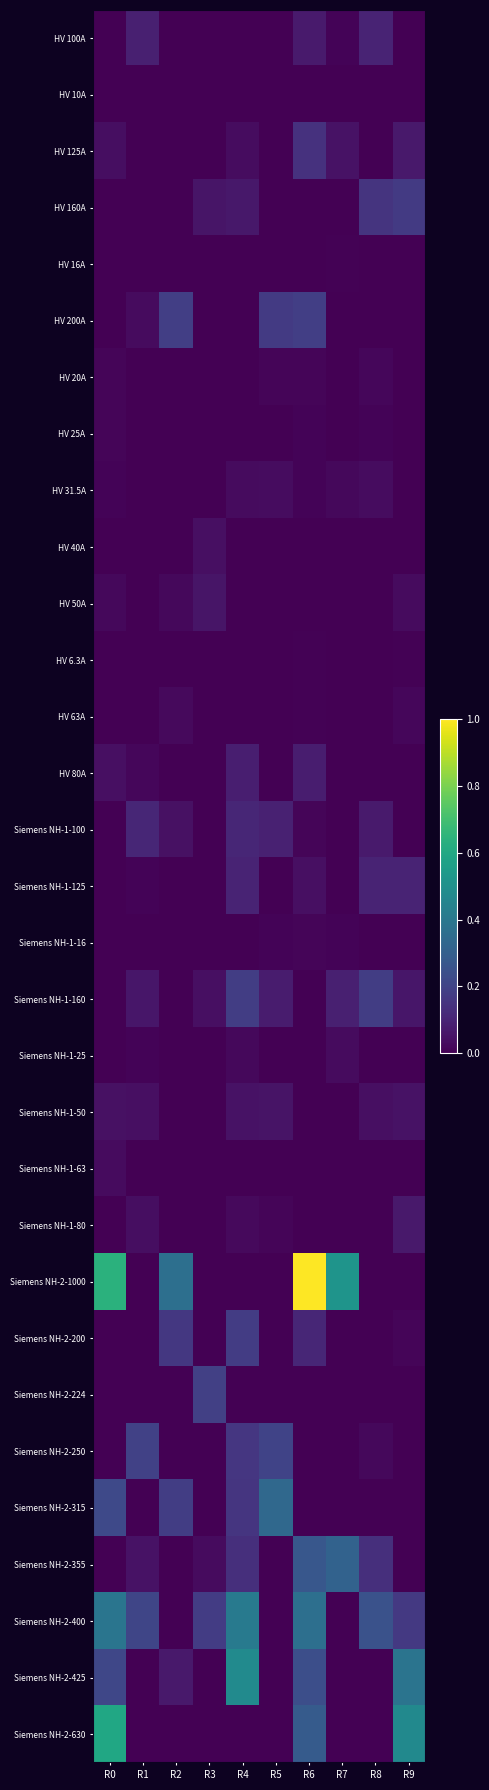

Which series changed the most between R2 and R6?

Siemens NH-2-1000